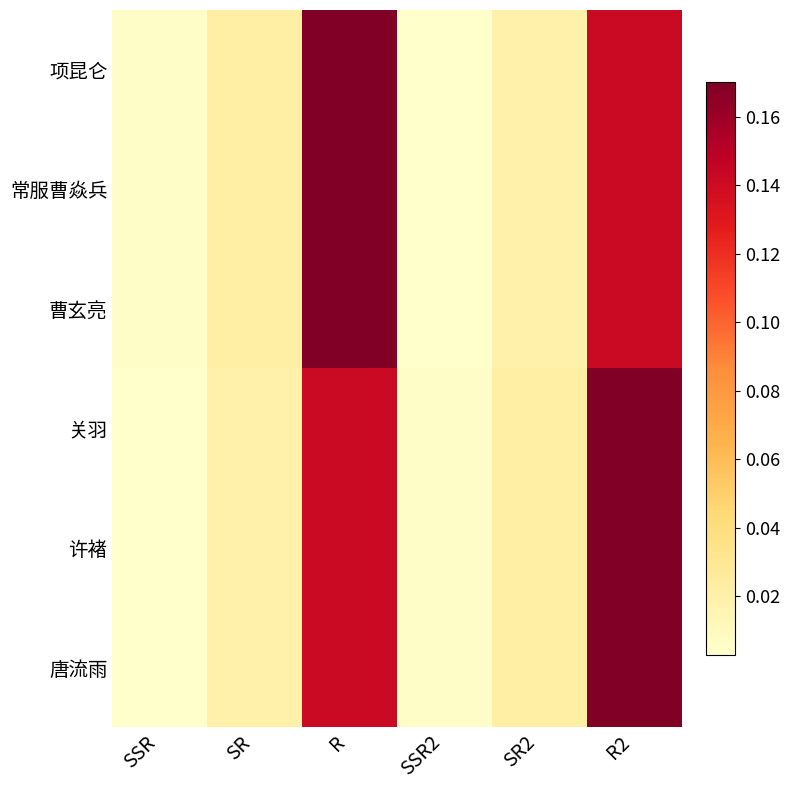

List the series in order of their peak value, highest first.

项昆仑, 常服曹焱兵, 曹玄亮, 关羽, 许褚, 唐流雨